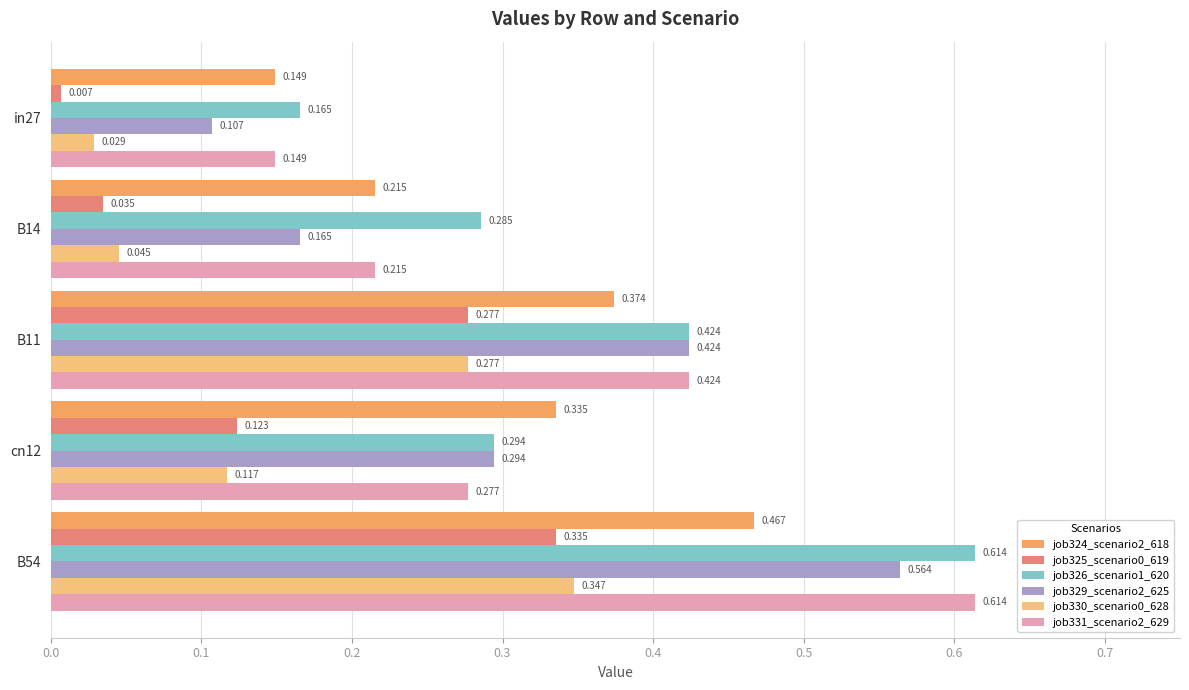

How many series are shown in this chart?

6